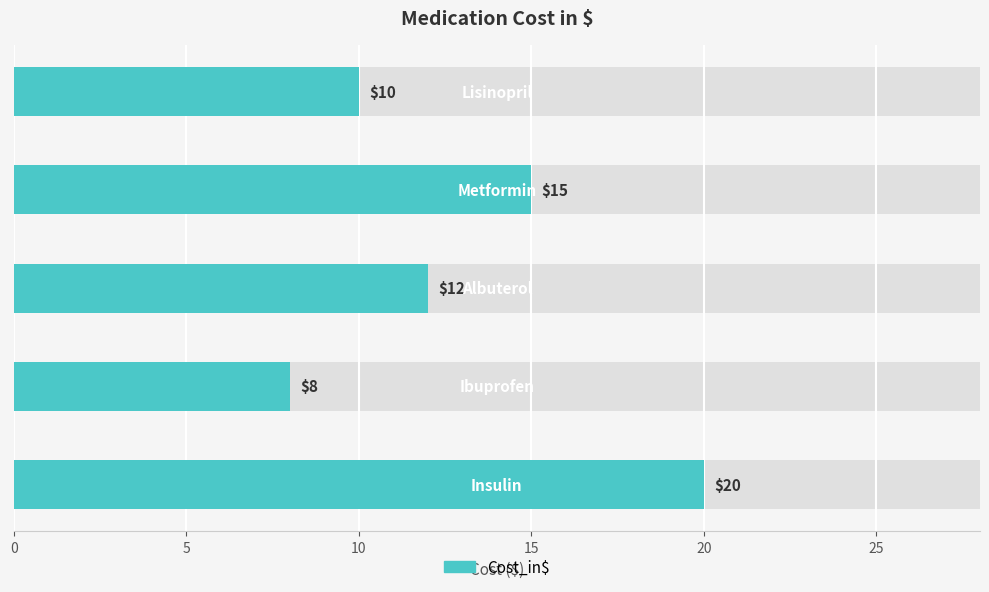

What is the difference between the maximum and minimum values?

12